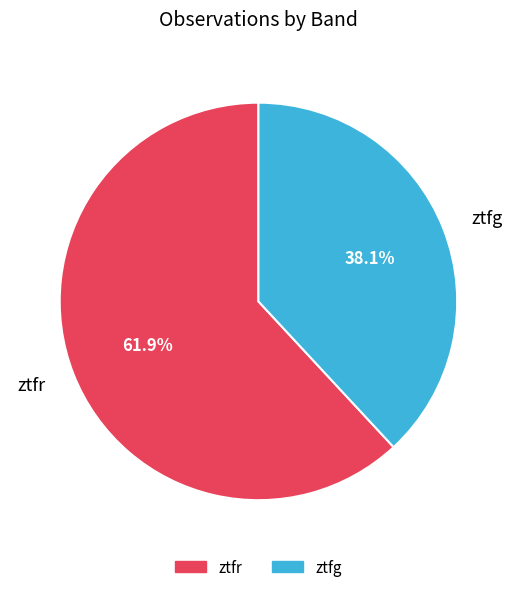

What is the total percentage of ztfr and ztfg?

100.0%